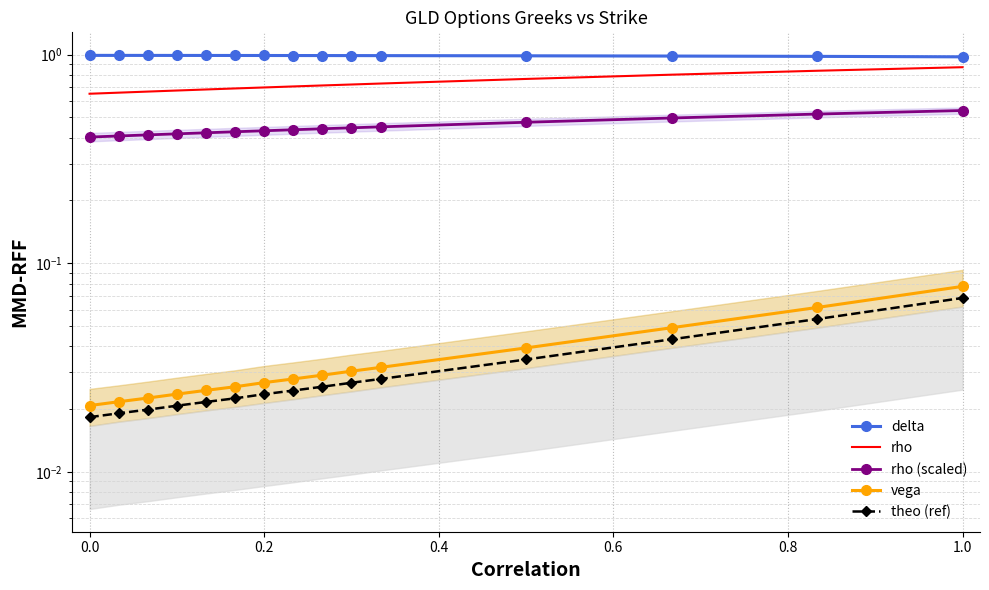

At 0.2, list the series in order from smallest to largest.

theo (ref), vega, rho (scaled), rho, delta